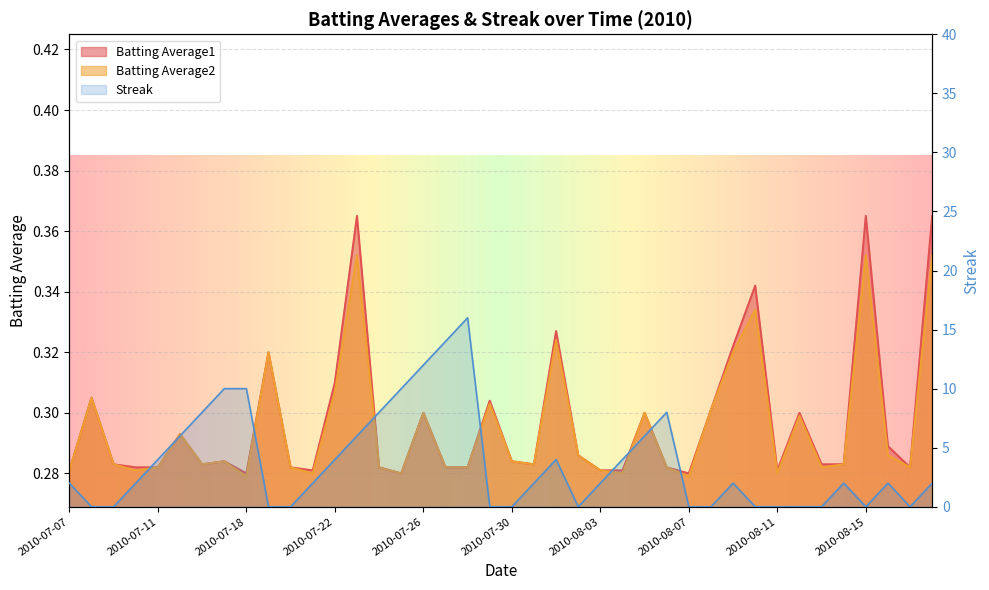

Where is Batting Average2 nearest to the value 0?

2010-07-18